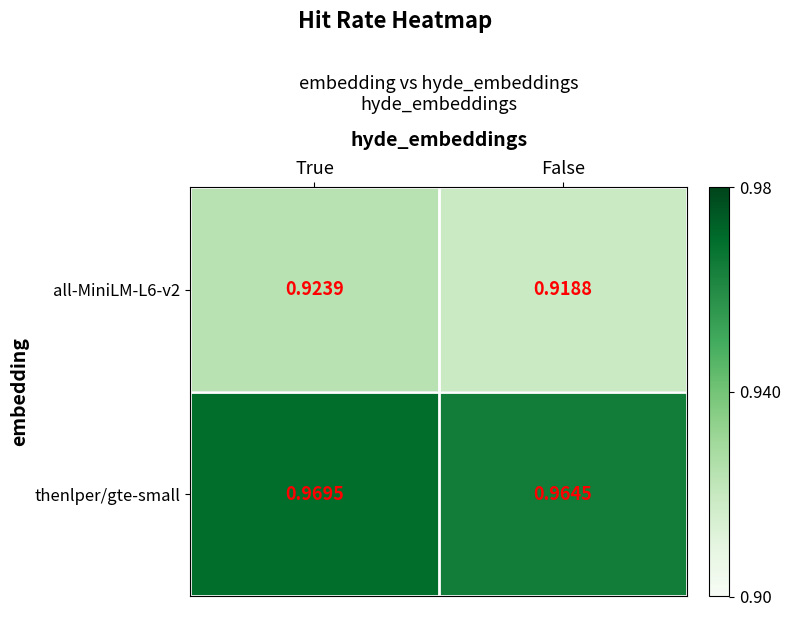

Is the value of thenlper/gte-small at False greater than the value of all-MiniLM-L6-v2 at True?

Yes